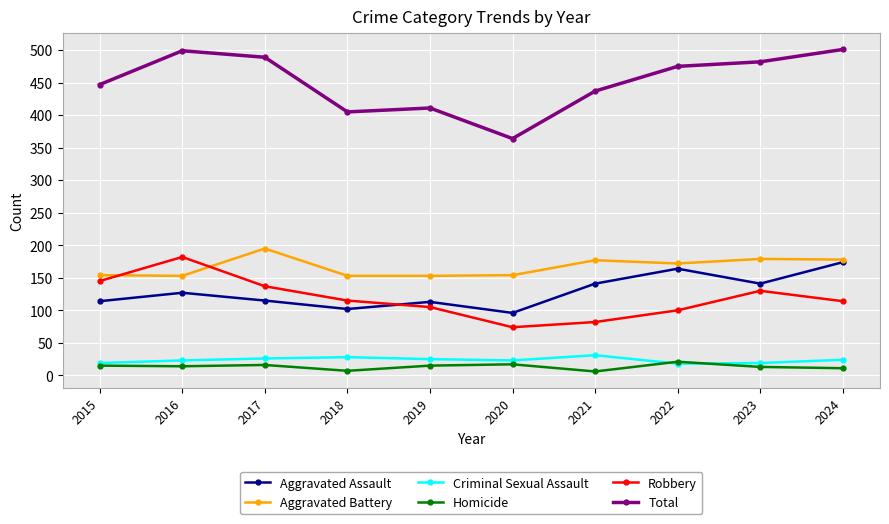

What is the difference between the Aggravated Battery values at 2015 and 2021?

23